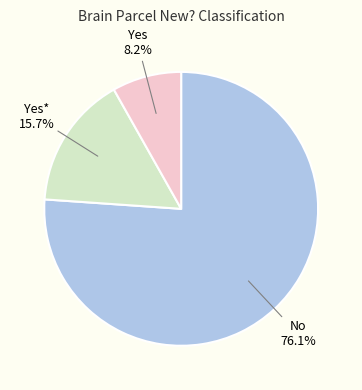

Count the number of slices in the pie.

3